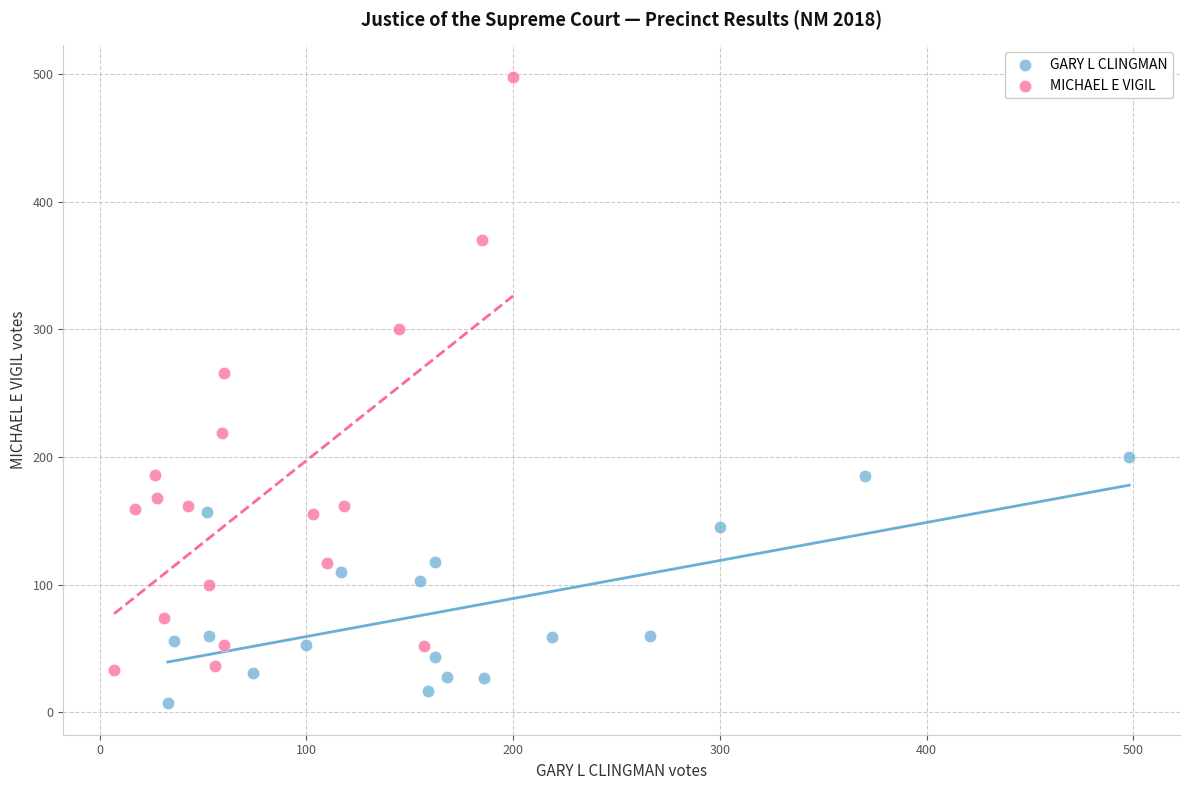

Which series reaches the minimum Y coordinate?

GARY L CLINGMAN